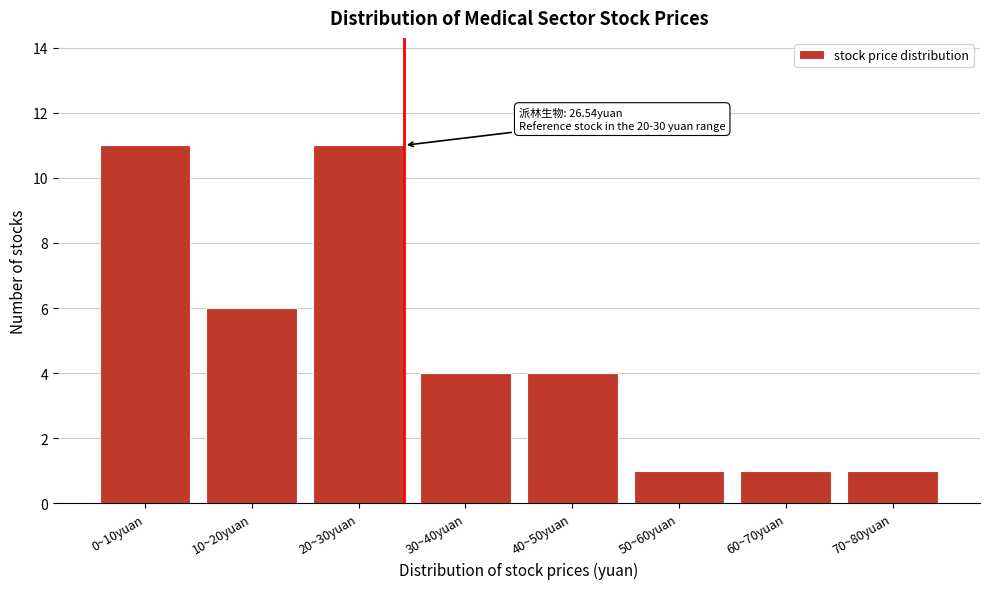

Reading left to right, extract all data points from this chart.

11	6	11	4	4	1	1	1